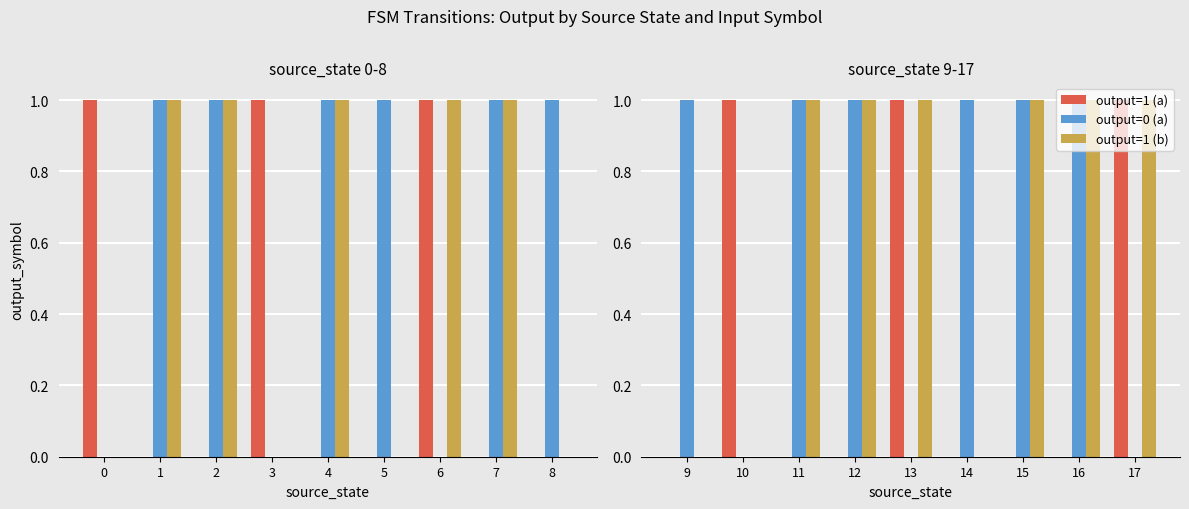

How many bars are there in each group?

3